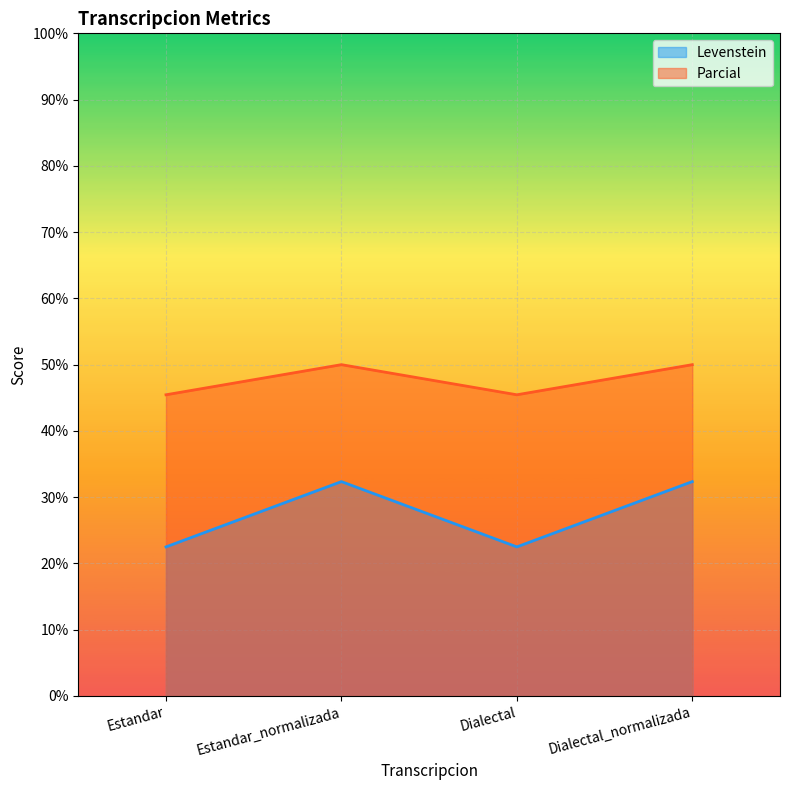

Is the value of Parcial at Estandar_normalizada greater than the value of Levenstein at Estandar_normalizada?

Yes